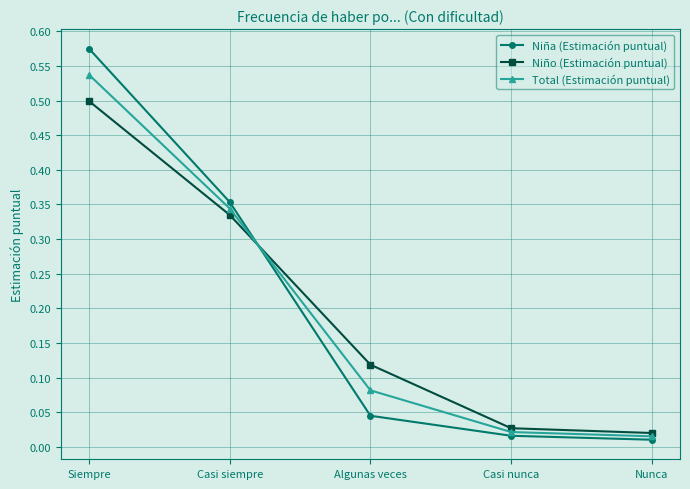

At Casi nunca, list the series in order from smallest to largest.

Niña (Estimación puntual), Total (Estimación puntual), Niño (Estimación puntual)